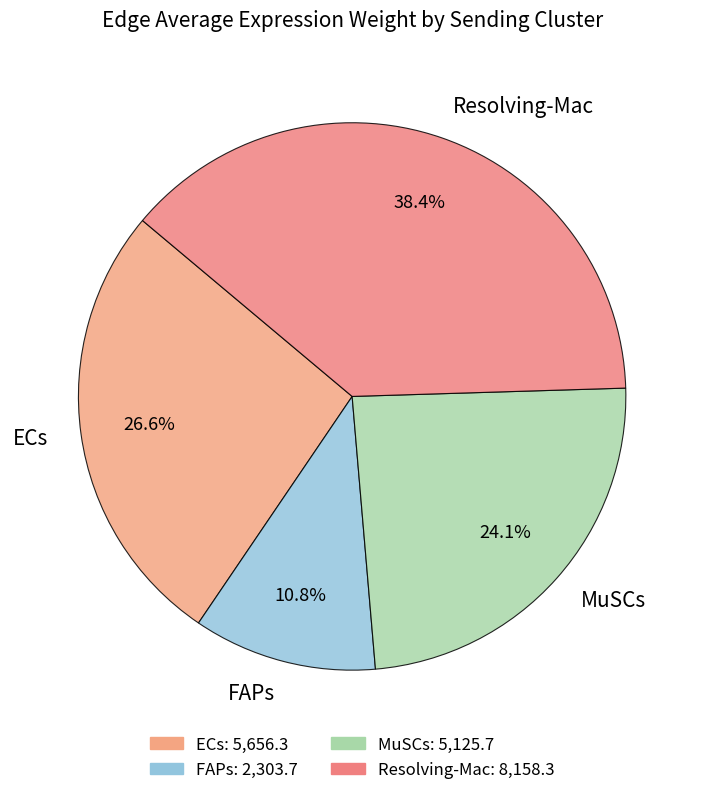

To the nearest percent, what portion does ECs represent?

27%